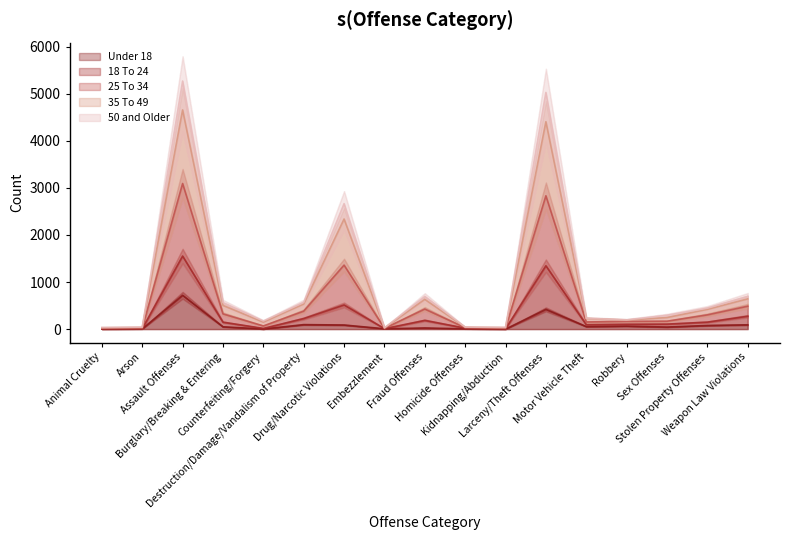

The value of 18 To 24 at Animal Cruelty is 55. True or false?

False